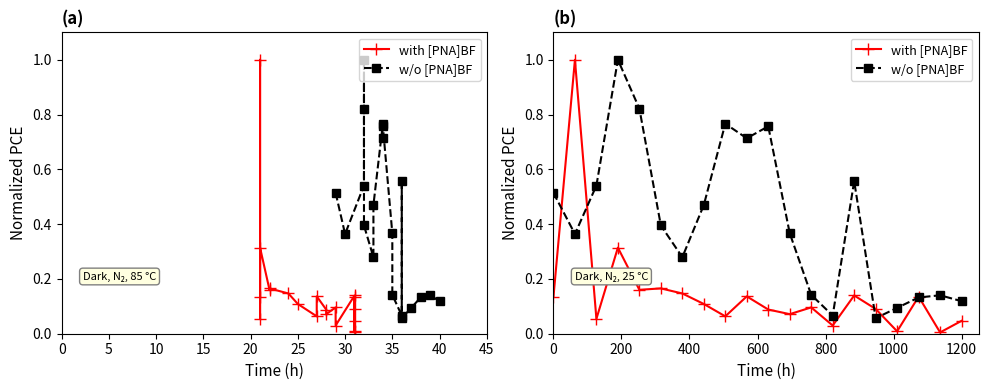

True or false: w/o [PNA]BF has a value of 0.5 at 10.

True